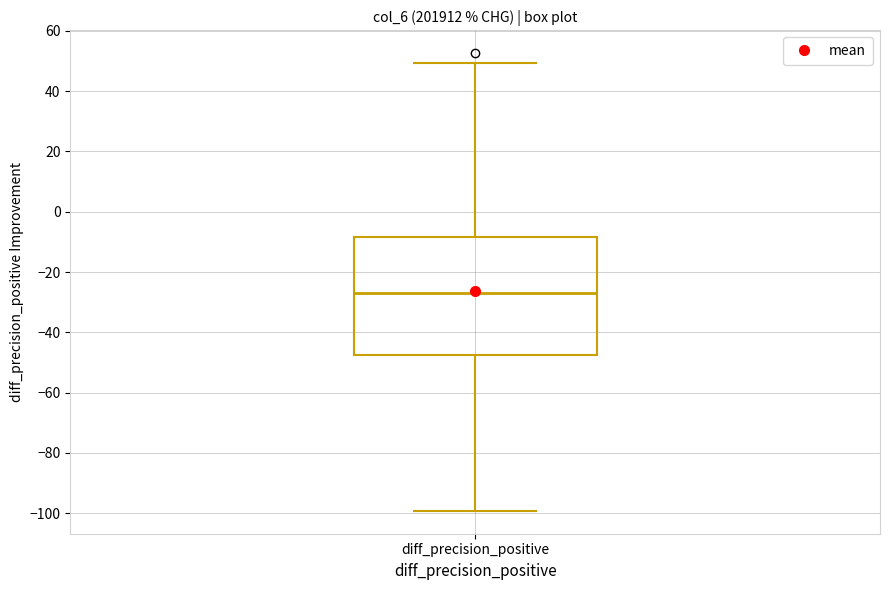

Transcribe this box plot: give where the median line is, the range the box spans, and where the two whiskers end, as read against the y-axis. The values are not printed on the chart, so give them approximately, as read against the axis.

median -26, box -48 to -8, whiskers -100 to 50